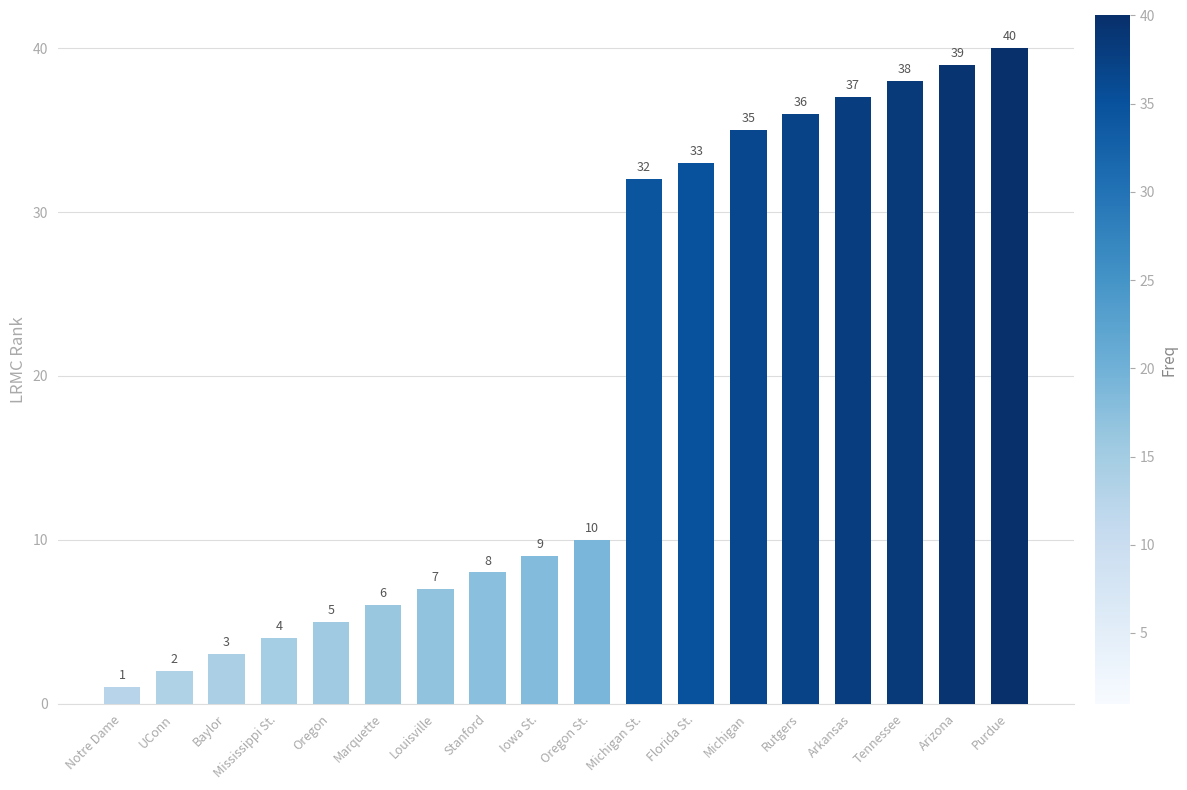

Is it true that the value at Florida St. is 33?

True